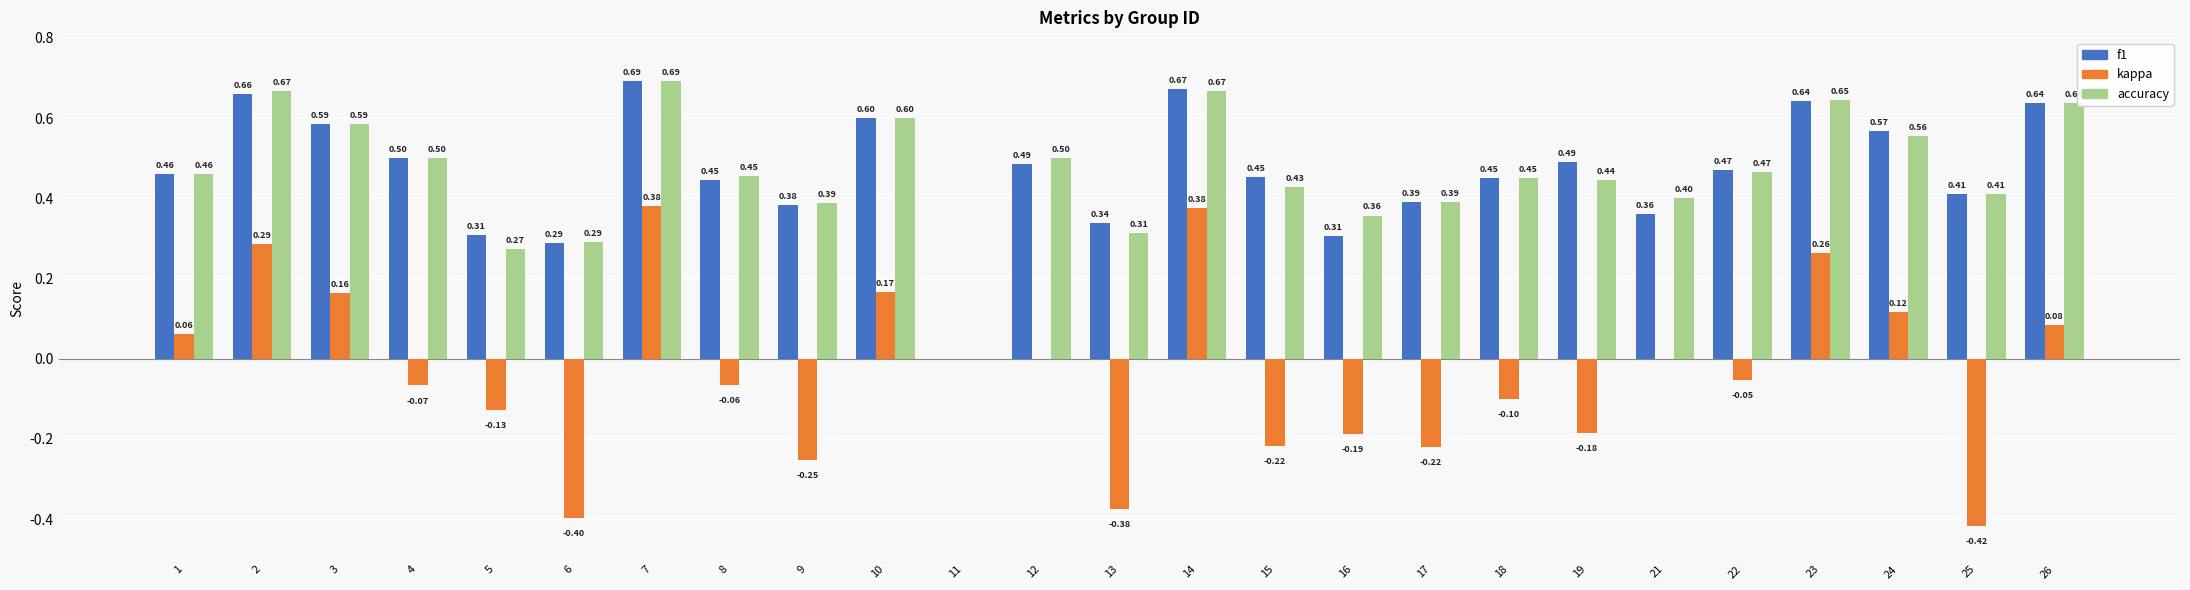

Where is f1 nearest to the value 0?

11